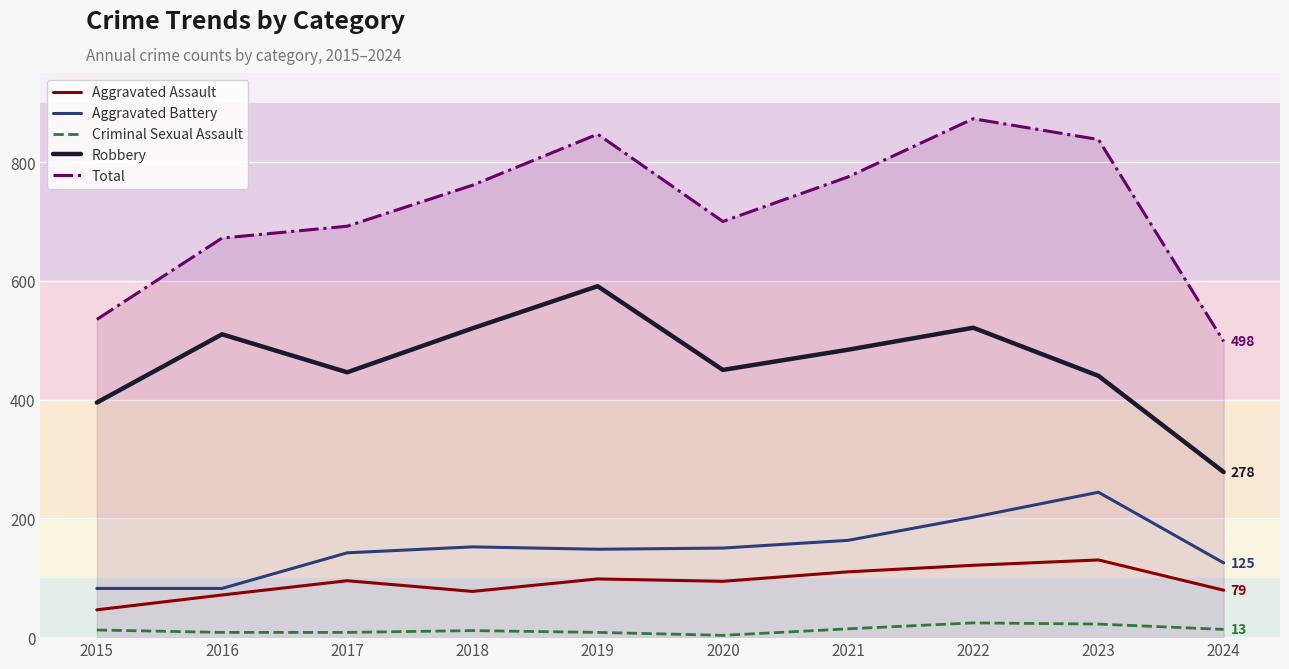

True or false: Aggravated Assault and Criminal Sexual Assault cross at least once.

False